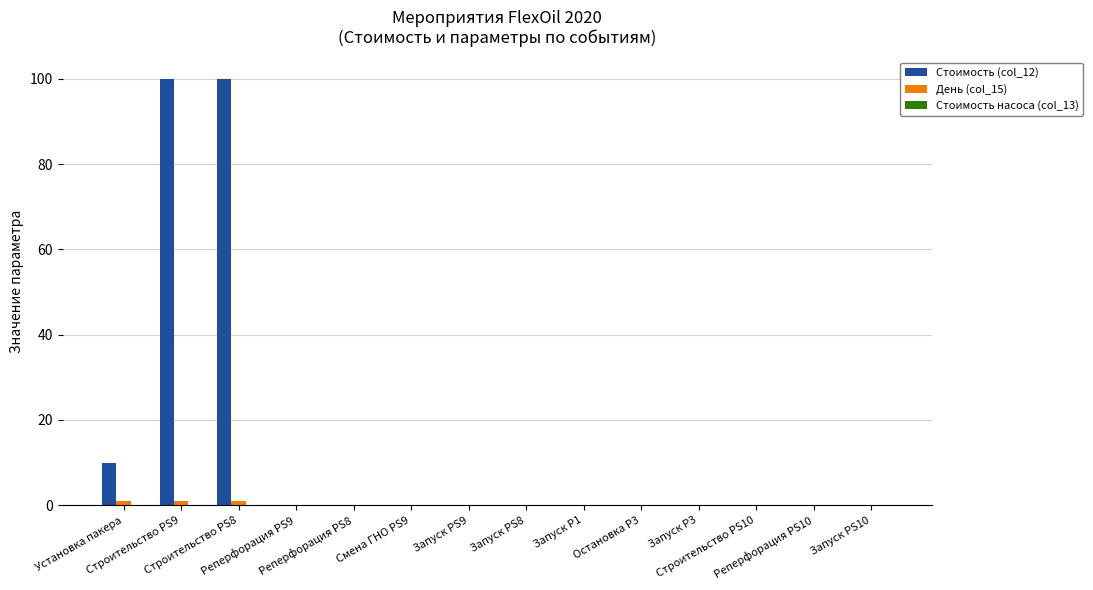

Which series has the largest total across all categories?

Стоимость (col_12)